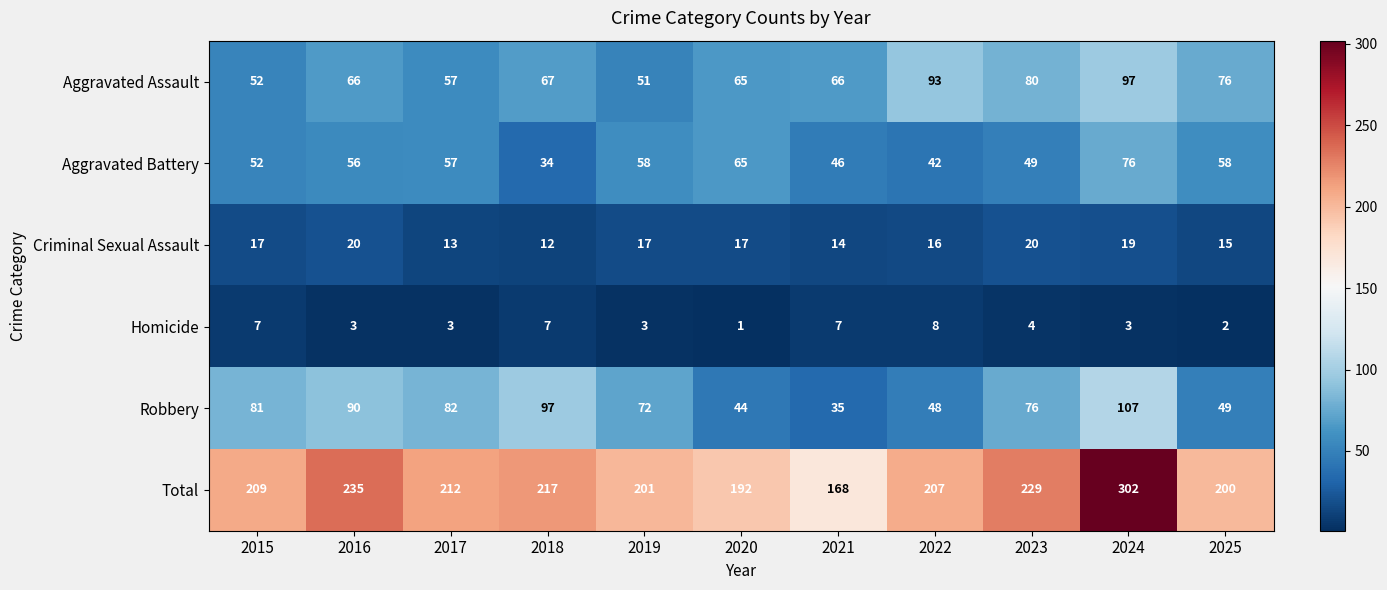

What is the difference between the second highest and minimum values in the Aggravated Assault series?

42